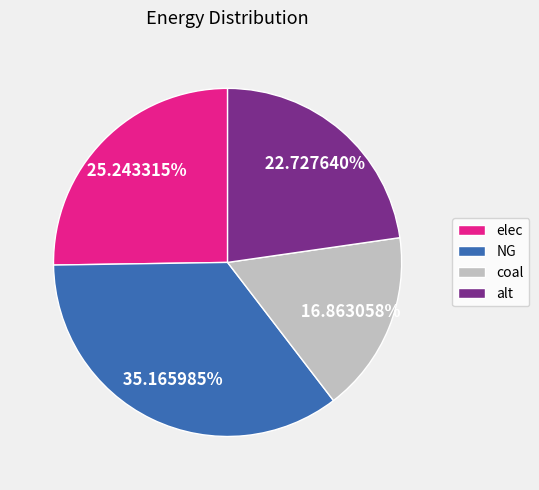

To the nearest percent, what portion does coal represent?

17%